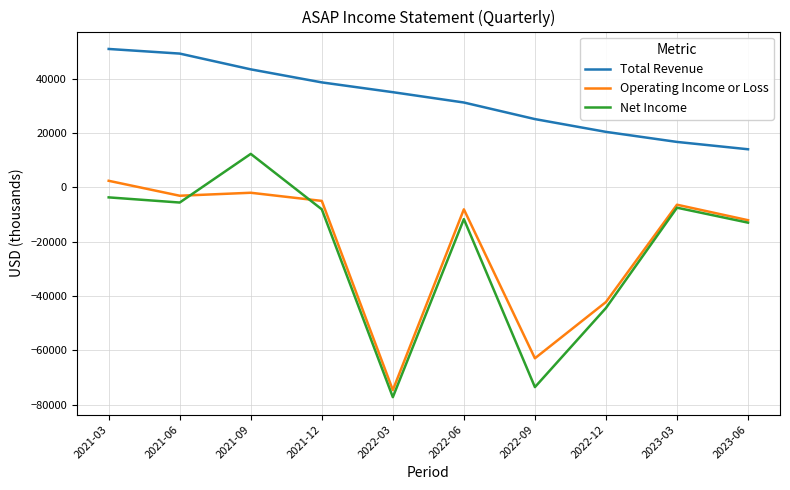

True or false: Total Revenue and Operating Income or Loss cross at least once.

False